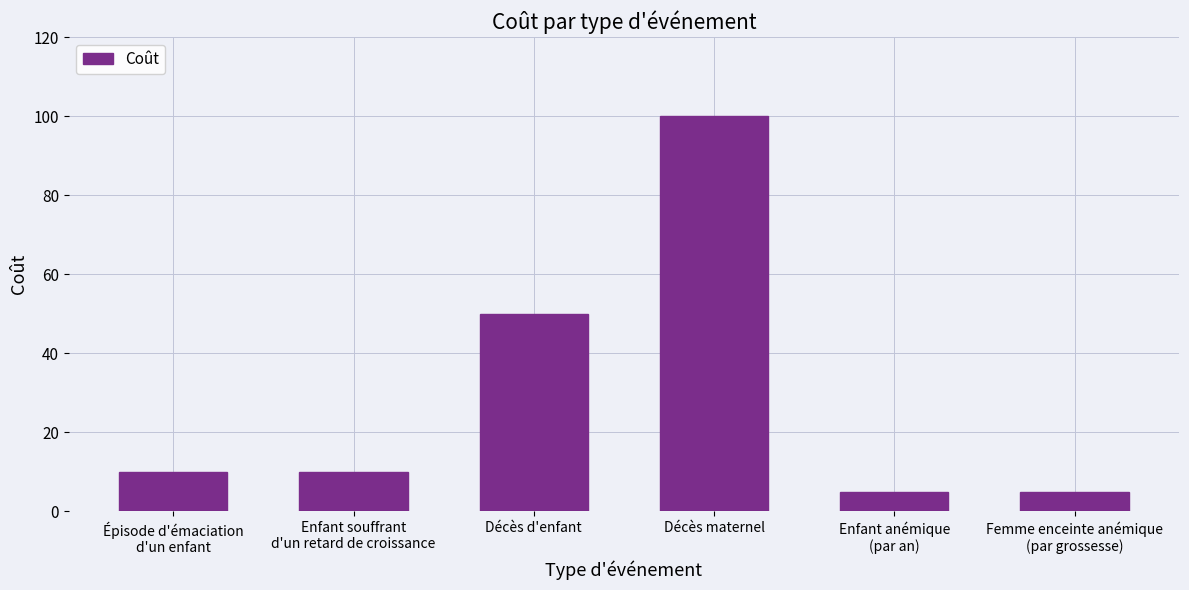

What is the ratio of the value at Décès maternel to the value at Décès d'enfant?

2.0